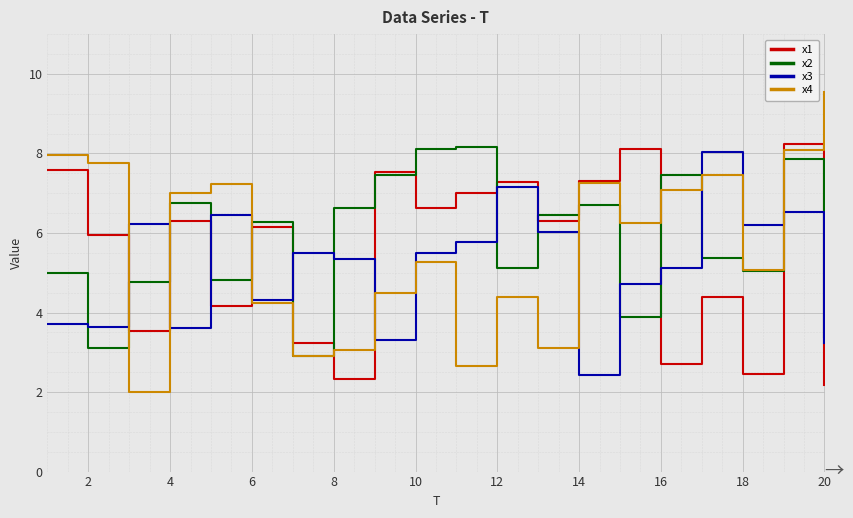

What is the minimum value for x1?

2.2